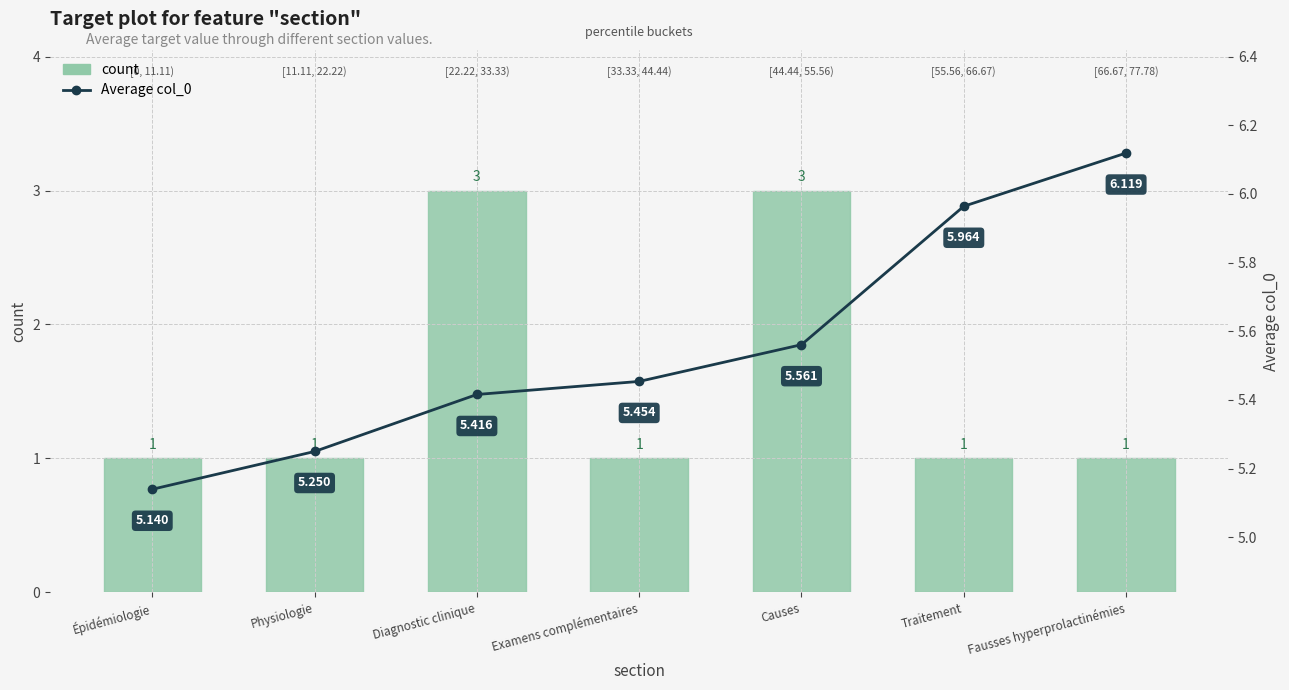

What is the smallest value displayed?

1.0